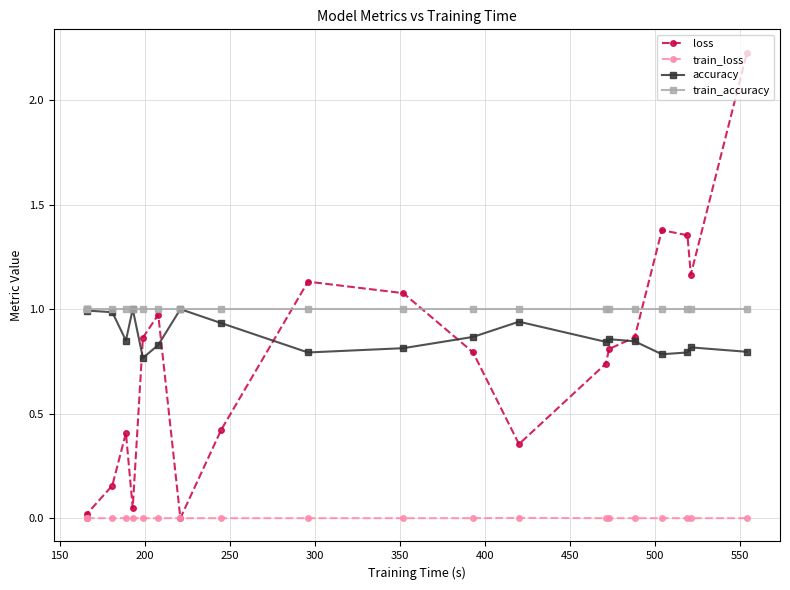

What is the minimum value for train_accuracy?

1.0